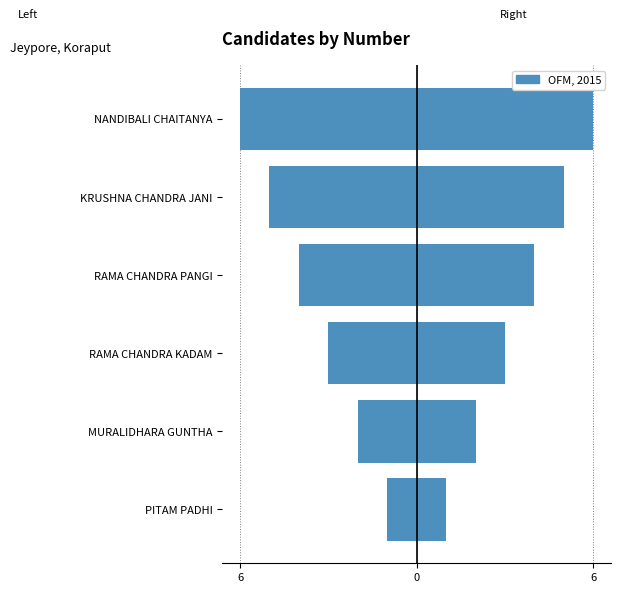

What is the difference between the highest and lowest values at RAMA CHANDRA PANGI?

8